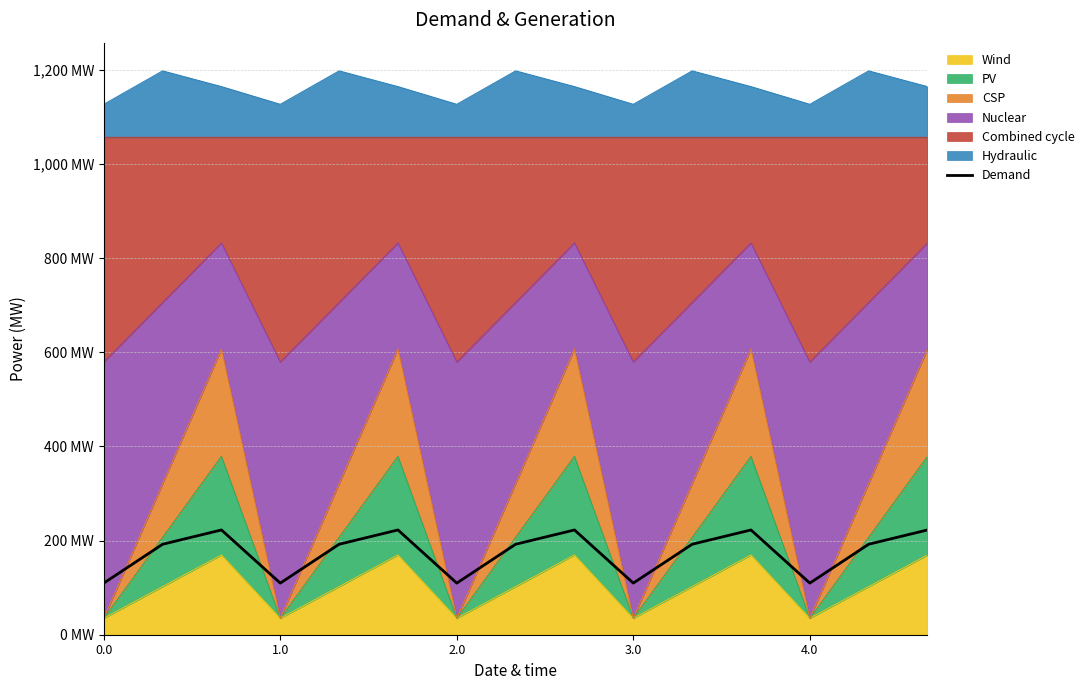

Does the chart display data point markers on the line(s)?

No